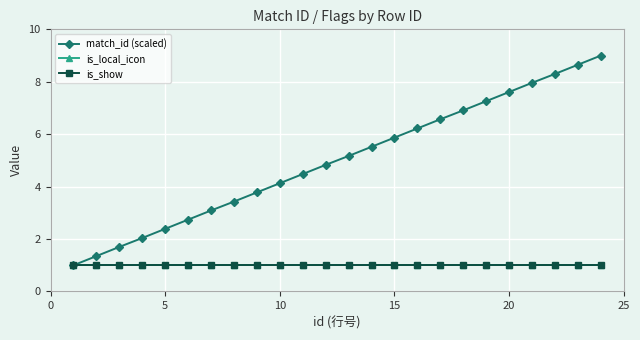

Which series has the largest range (max minus min)?

match_id (scaled)